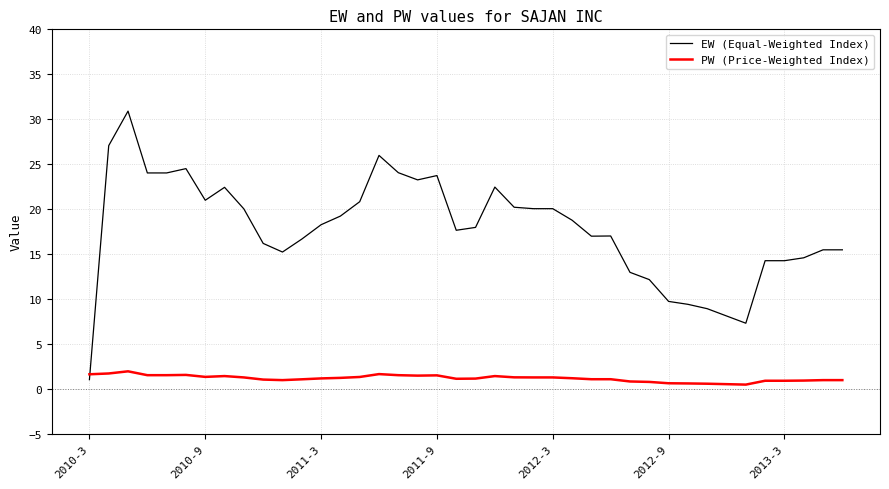

Which series ends up on top after the final intersection of PW (Price-Weighted Index) and EW (Equal-Weighted Index)?

EW (Equal-Weighted Index)